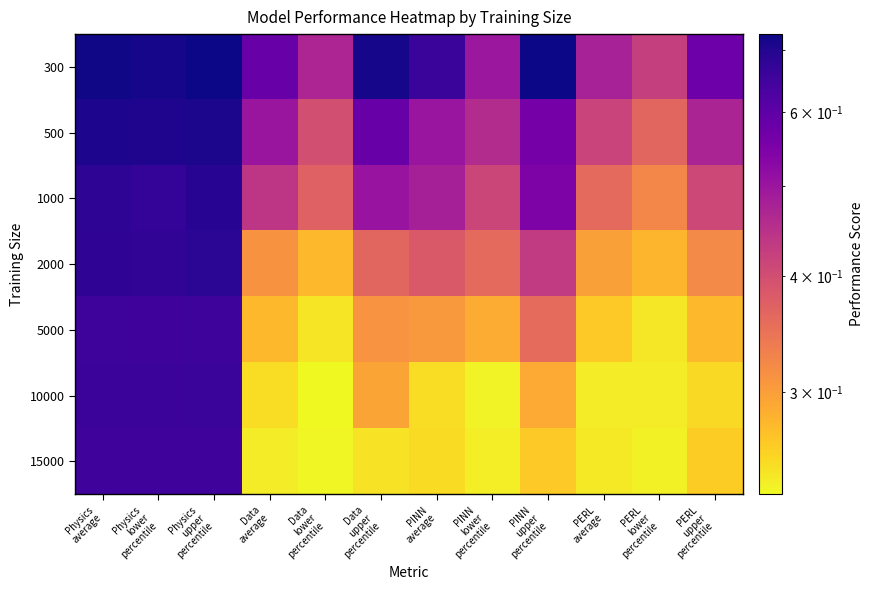

At which category is the sum across all series the highest?

Physics
upper
percentile